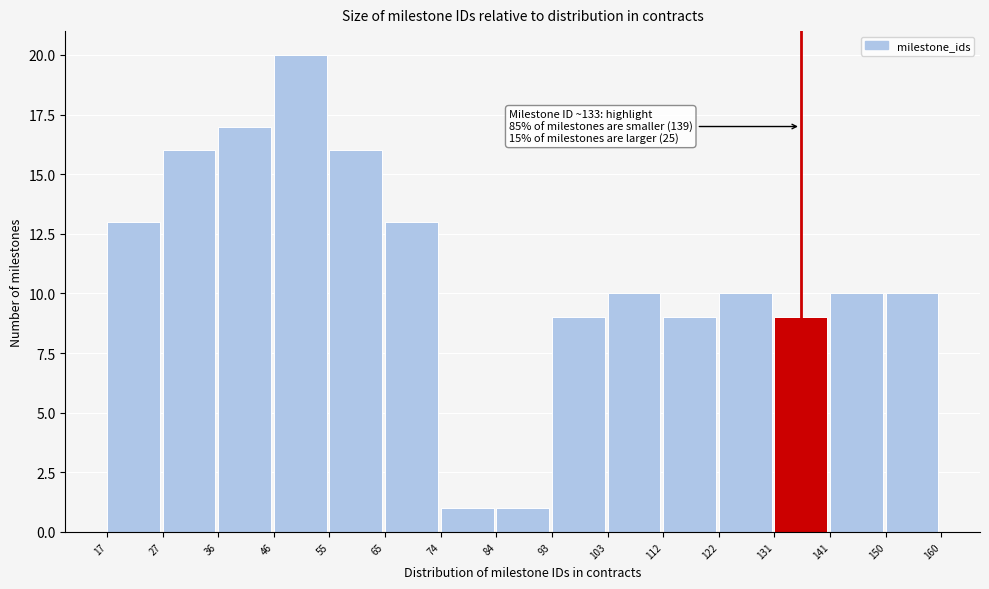

Which range on the x-axis has the tallest bar?

46 to 55